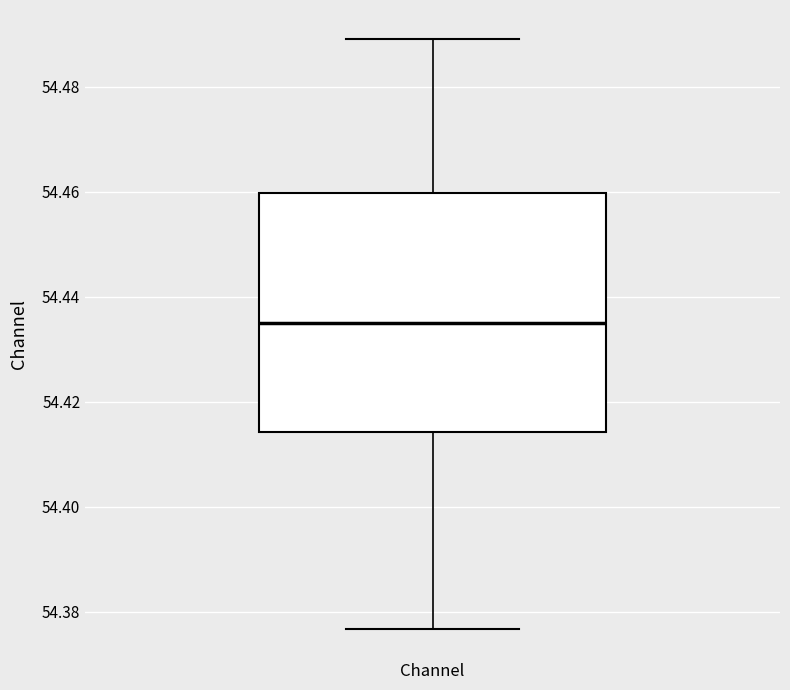

Where is the upper edge of the box for Channel on the y-axis? The values are not printed on the chart, so give them approximately, as read against the axis.

54.460